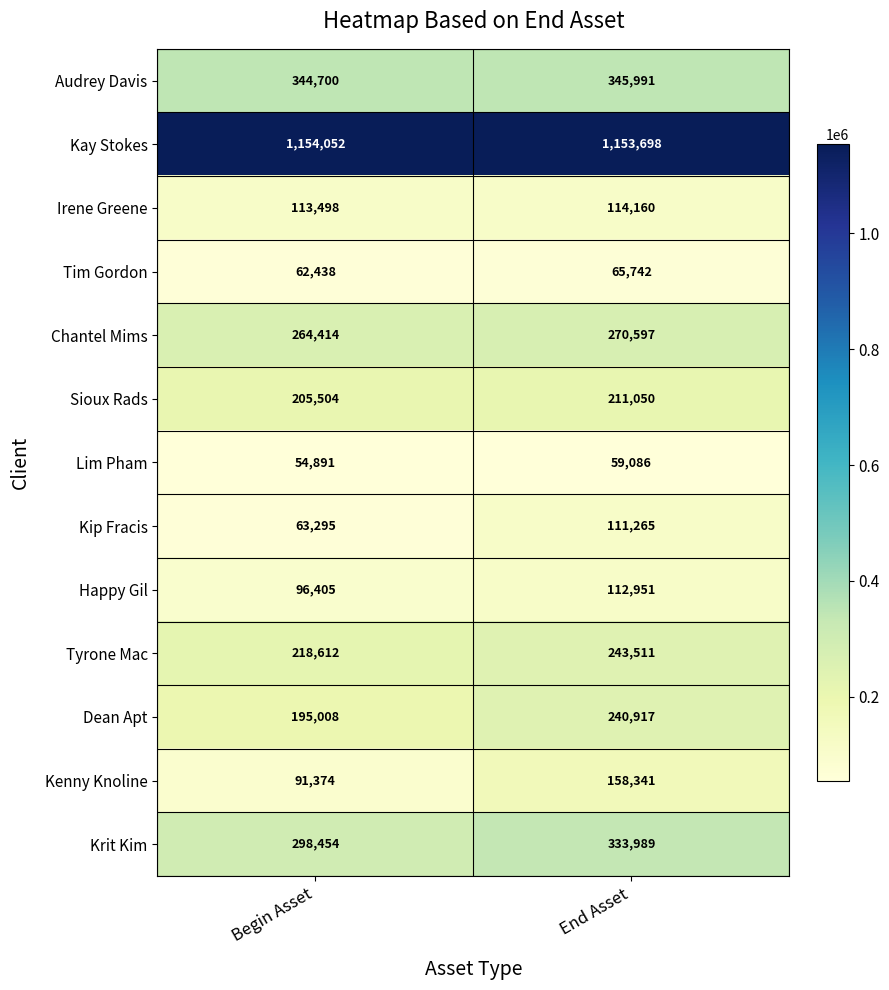

Reading left to right, extract all data points from this chart.

Audrey Davis: 344700	345991
Kay Stokes: 1154052	1153698
Irene Greene: 113498	114160
Tim Gordon: 62438	65742
Chantel Mims: 264414	270597
Sioux Rads: 205504	211050
Lim Pham: 54891	59086
Kip Fracis: 63295	111265
Happy Gil: 96405	112951
Tyrone Mac: 218612	243511
Dean Apt: 195008	240917
Kenny Knoline: 91374	158341
Krit Kim: 298454	333989